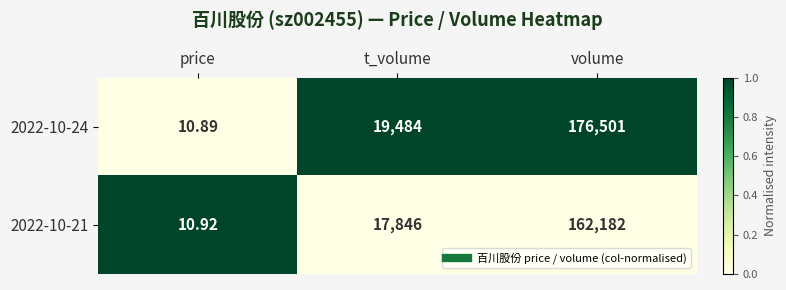

How many data points in 2022-10-24 are less than 19484?

1